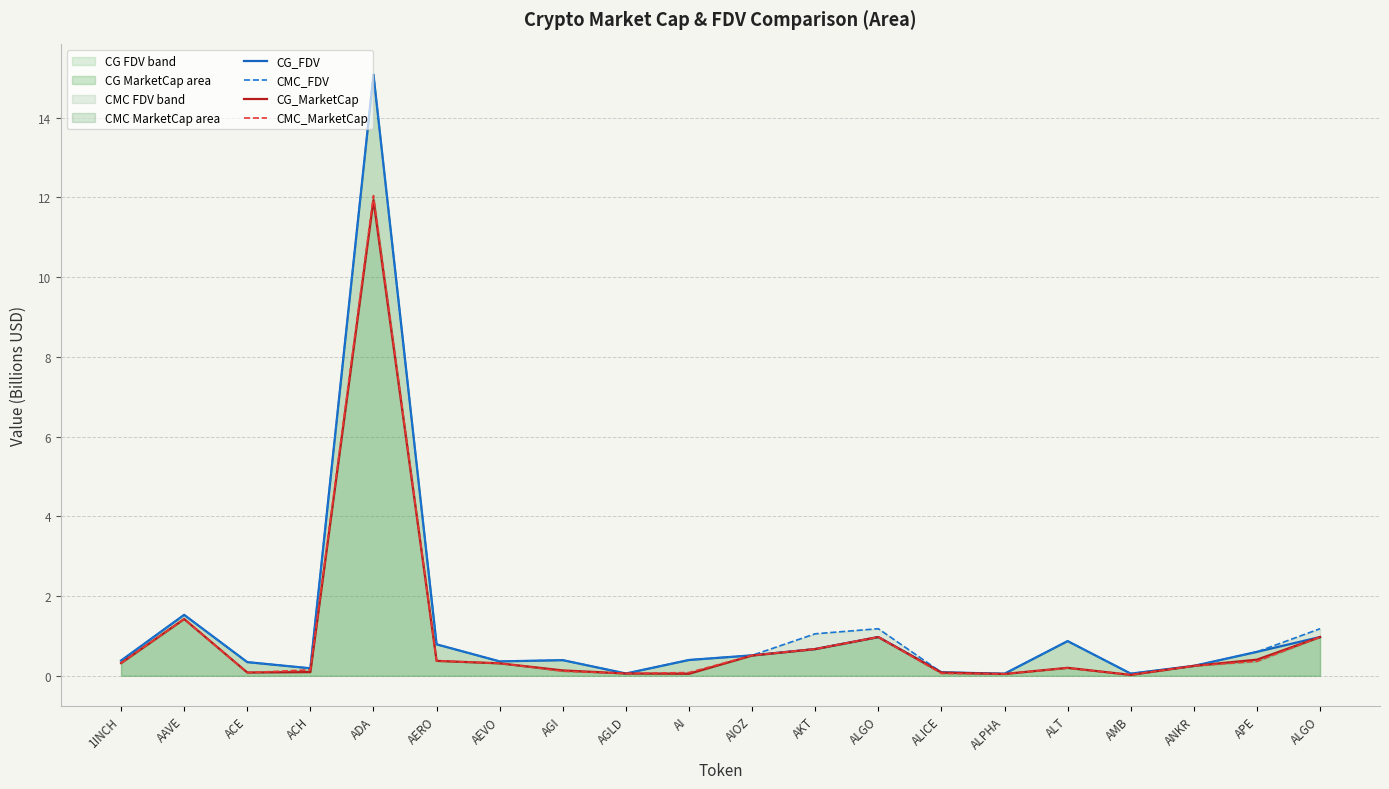

Reading left to right, what are all the values shown in this chart?

CG_FDV: 1INCH=0.4	AAVE=1.5	ACE=0.3	ACH=0.2	ADA=15.1	AERO=0.8	AEVO=0.4	AGI=0.4	AGLD=0.1	AI=0.4	AIOZ=0.5	AKT=0.7	ALGO=1.0	ALICE=0.1	ALPHA=0.1	ALT=0.9	AMB=0.1	ANKR=0.3	APE=0.6	ALGO=1.0
CMC_FDV: 1INCH=0.4	AAVE=1.5	ACE=0.3	ACH=0.2	ADA=15.1	AERO=0.8	AEVO=0.4	AGI=0.4	AGLD=0.1	AI=0.4	AIOZ=0.5	AKT=1.1	ALGO=1.2	ALICE=0.1	ALPHA=0.1	ALT=0.9	AMB=0.1	ANKR=0.2	APE=0.6	ALGO=1.2
CG_MarketCap: 1INCH=0.3	AAVE=1.4	ACE=0.1	ACH=0.1	ADA=11.9	AERO=0.4	AEVO=0.3	AGI=0.1	AGLD=0.1	AI=0.1	AIOZ=0.5	AKT=0.7	ALGO=1.0	ALICE=0.1	ALPHA=0.0	ALT=0.2	AMB=0.0	ANKR=0.3	APE=0.4	ALGO=1.0
CMC_MarketCap: 1INCH=0.3	AAVE=1.4	ACE=0.1	ACH=0.2	ADA=12.0	AERO=0.4	AEVO=0.3	AGI=0.1	AGLD=0.1	AI=0.1	AIOZ=0.5	AKT=0.7	ALGO=1.0	ALICE=0.1	ALPHA=0.0	ALT=0.2	AMB=0.0	ANKR=0.2	APE=0.4	ALGO=1.0